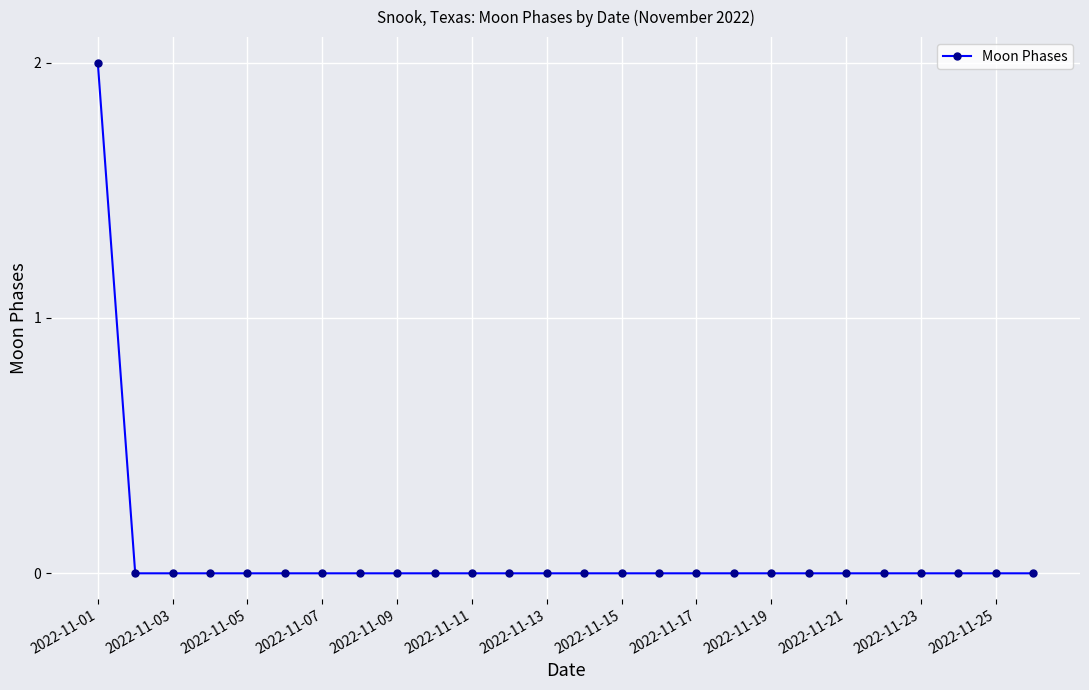

Reading left to right, list all the values displayed in this chart.

2	0	0	0	0	0	0	0	0	0	0	0	0	0	0	0	0	0	0	0	0	0	0	0	0	0